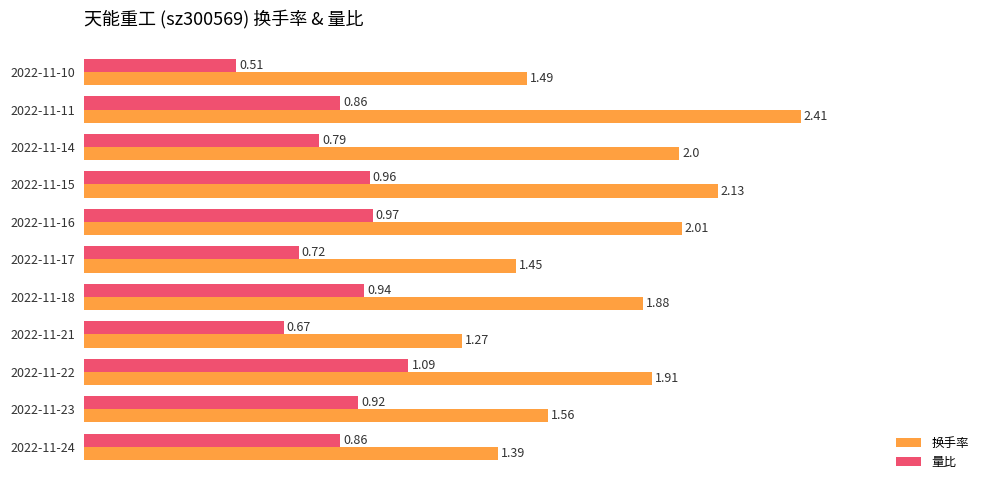

What are all the series names shown in the legend?

换手率, 量比